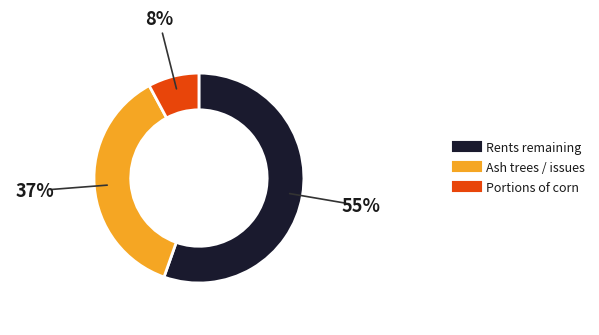

Count the number of slices in the pie.

3